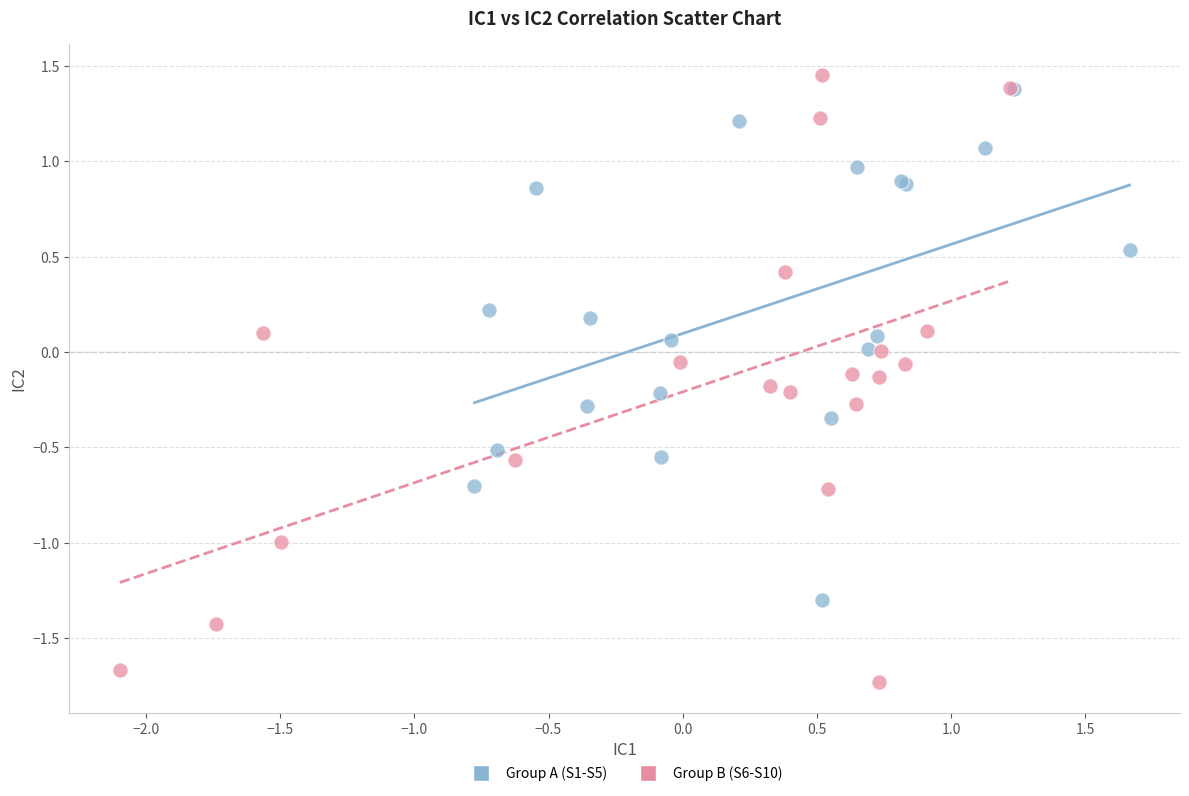

Which series reaches the minimum Y coordinate?

Group B (S6-S10)